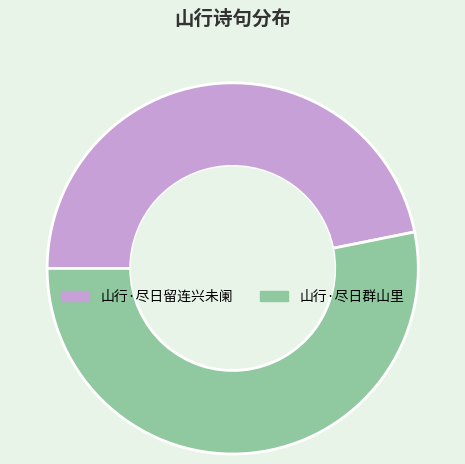

What is the smallest slice in the pie chart?

山行·尽日留连兴未阑